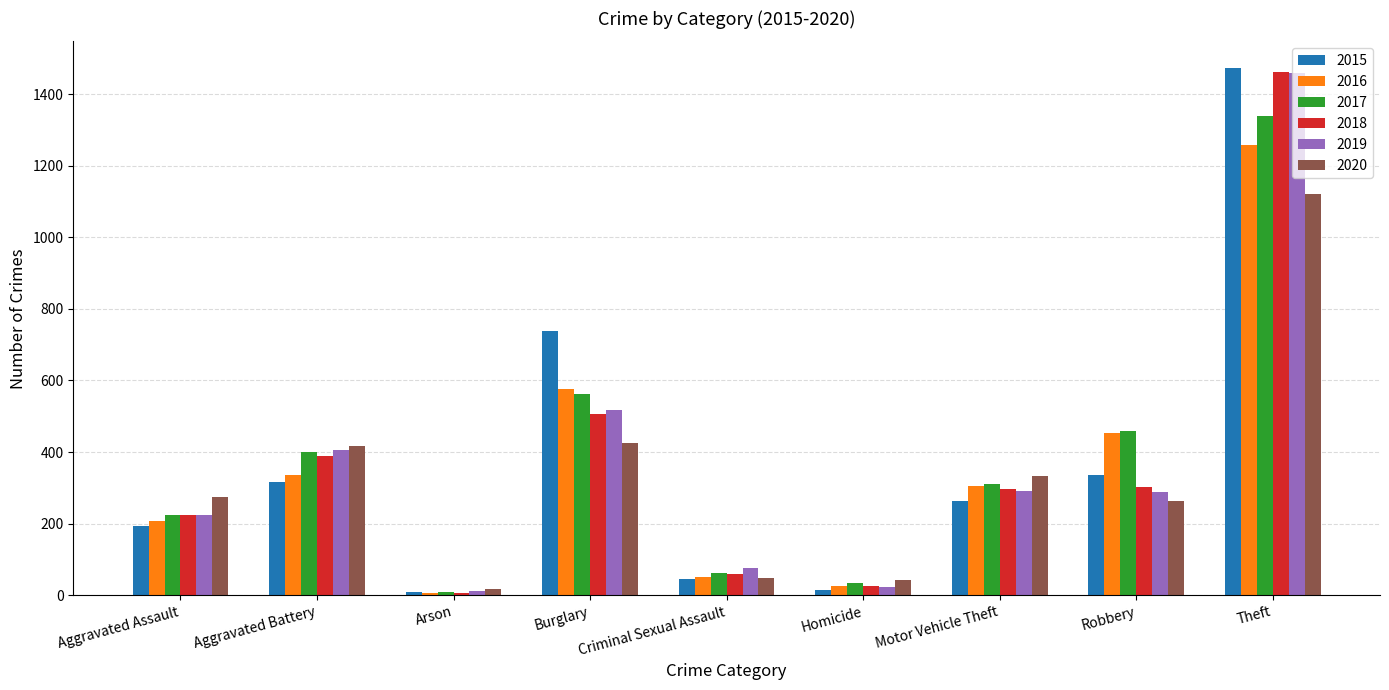

What is the label of the 5th bar from the right?

Criminal Sexual Assault